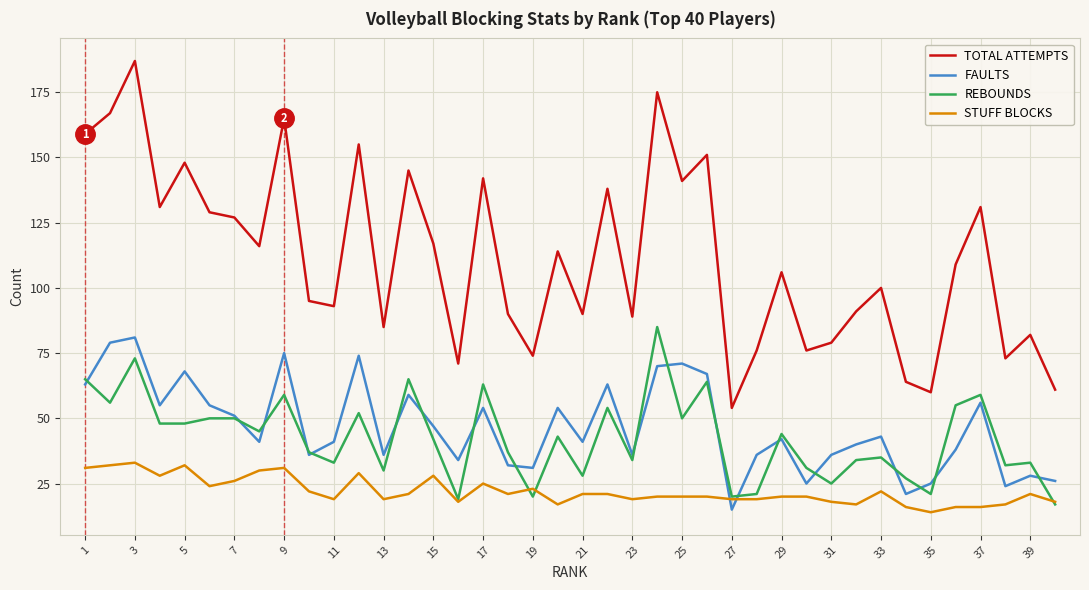

At how many categories does at least one series exceed 59?

39